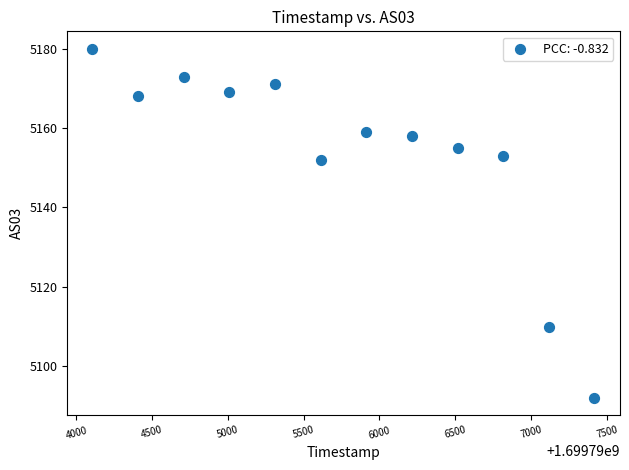

What Y value in the scatter plot is closest to 5136?

5152